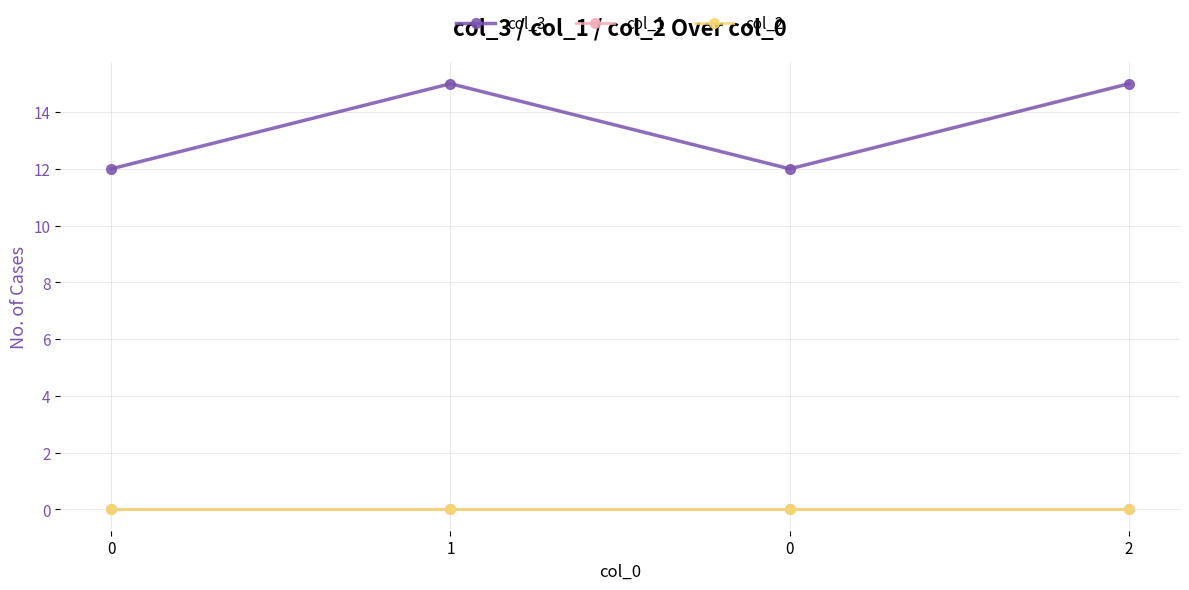

Does the chart have visible grid lines?

Yes